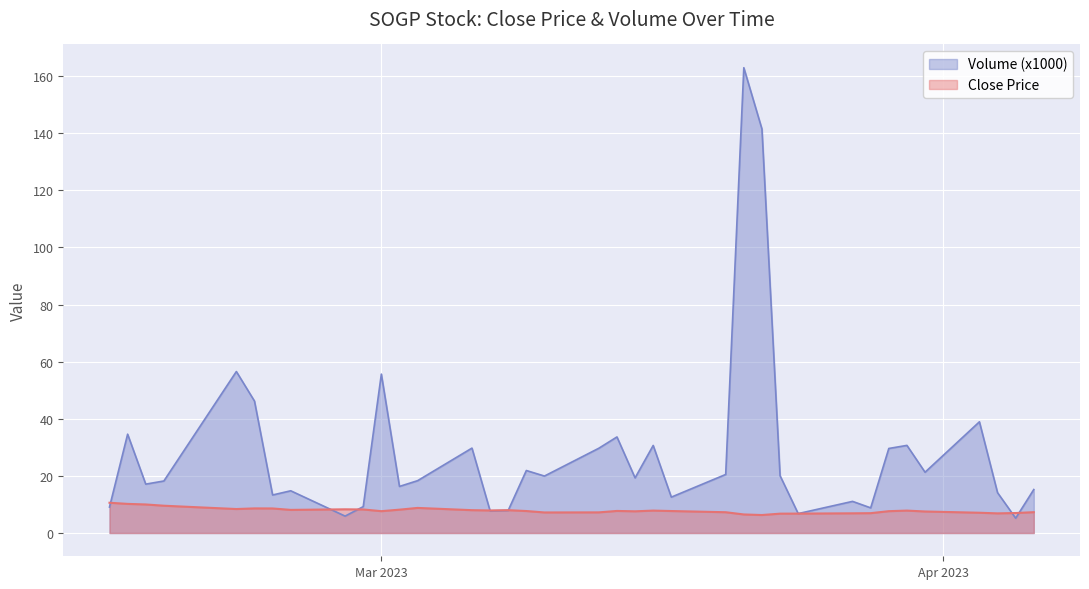

Between which two adjacent categories do Volume (x1000) and Close first intersect?

2023-02-14 and 2023-02-15